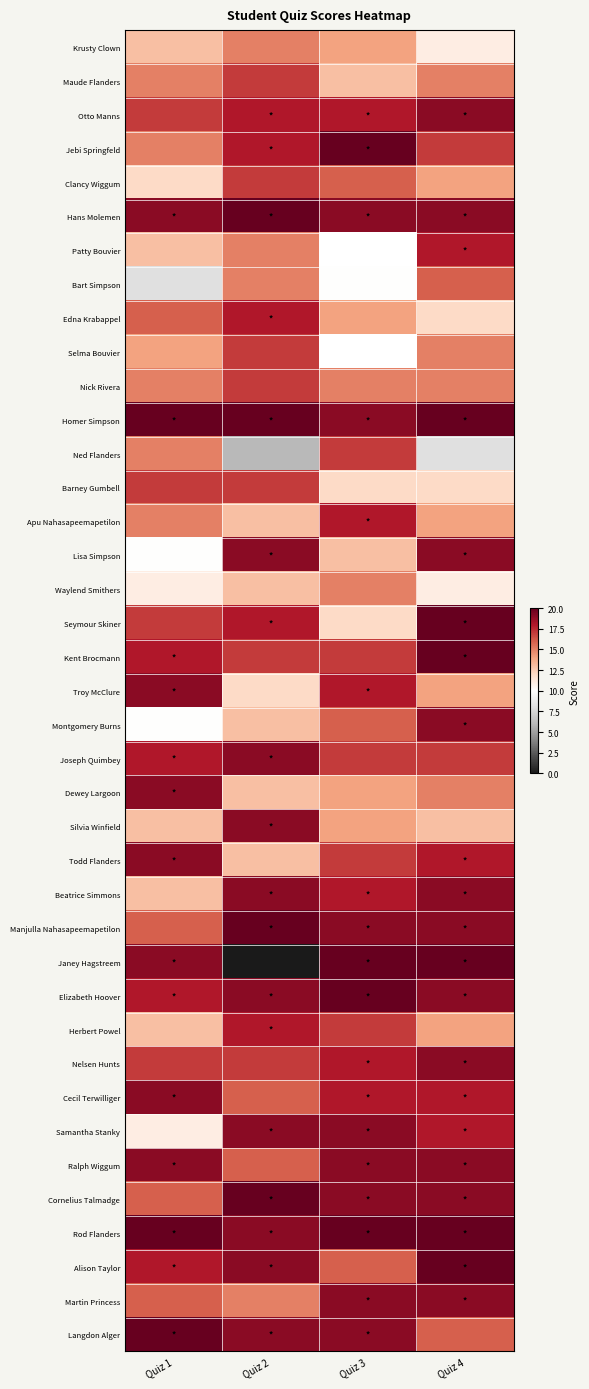

Which category has the lowest value in the Barney Gumbell series?

Quiz 3